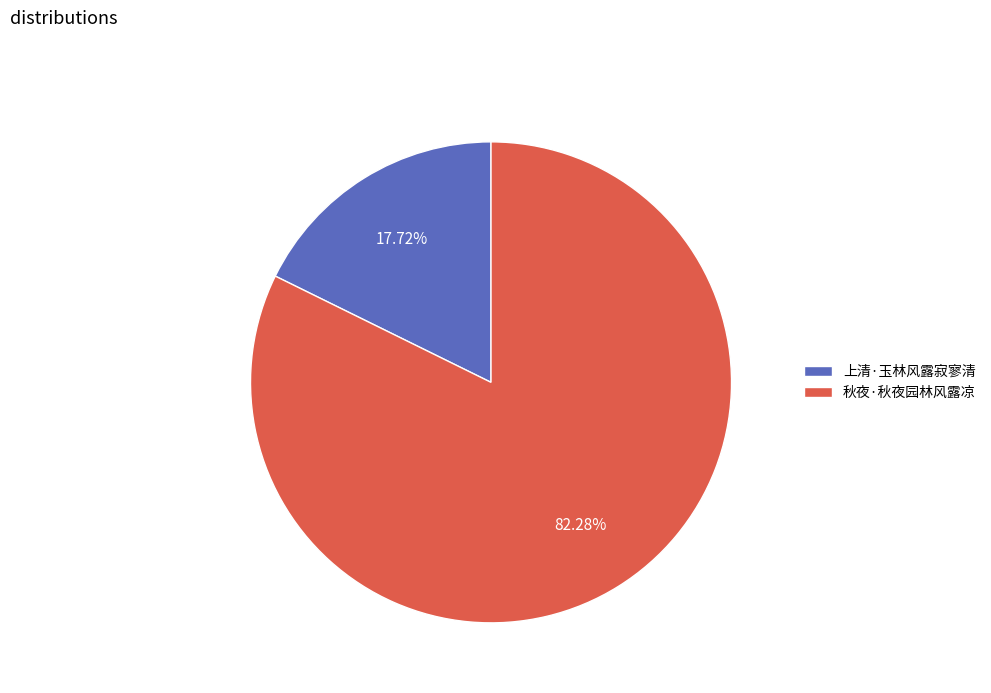

To the nearest percent, what percentage of the pie is 秋夜·秋夜园林风露凉?

82%